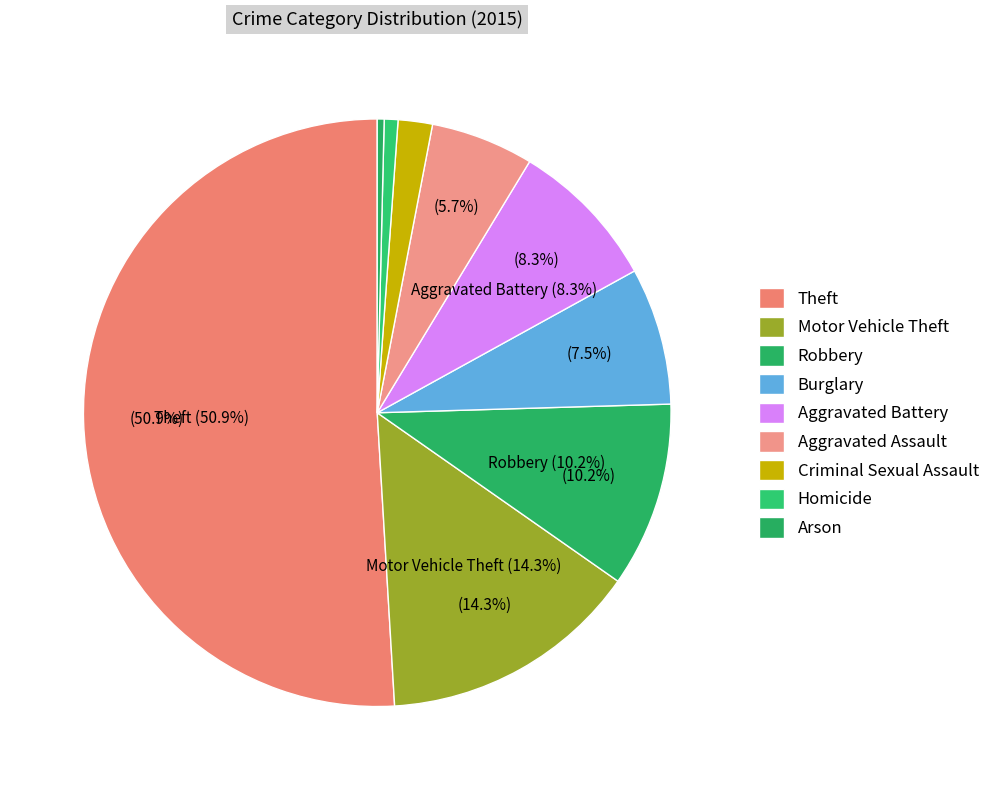

To the nearest percent, what percentage of the pie is Motor Vehicle Theft?

14%